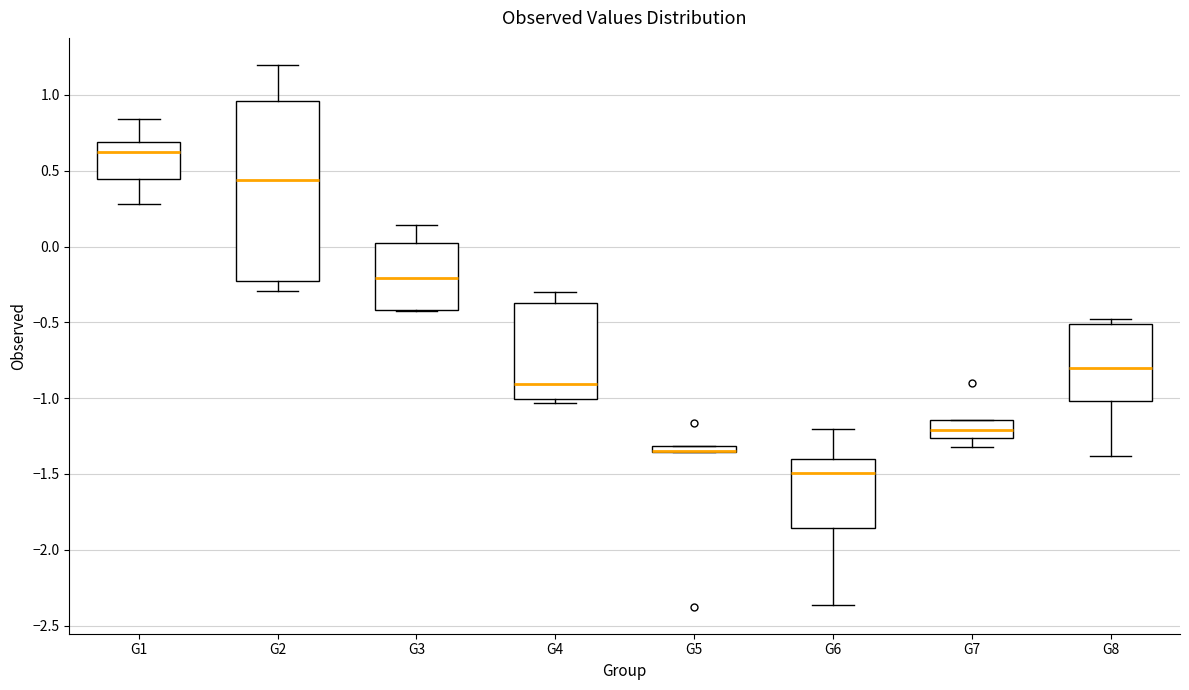

Which box is the tallest, from its lower edge to its upper edge?

G2